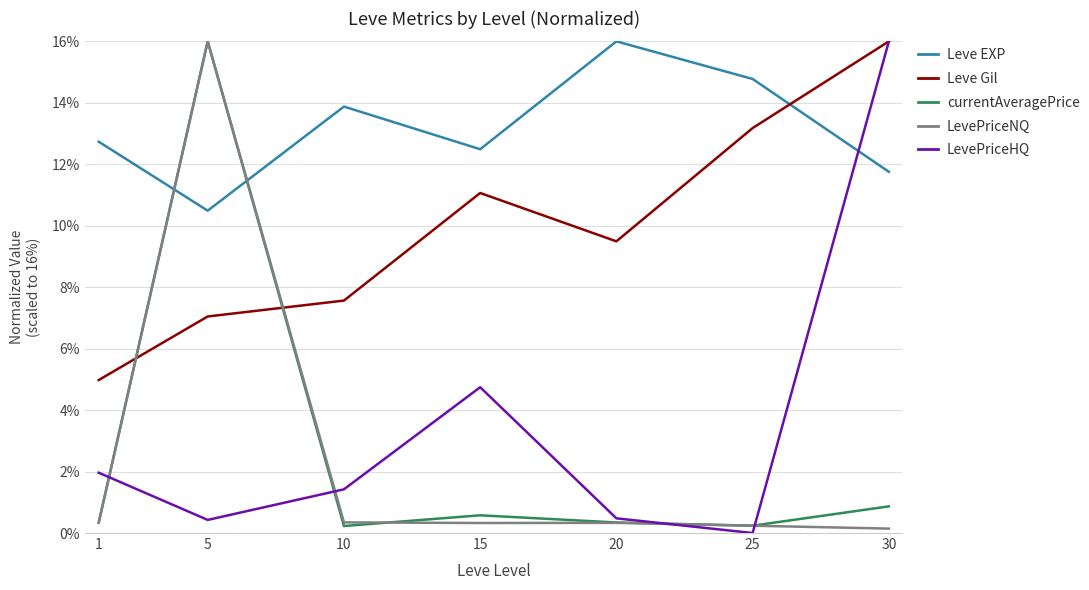

How many series are shown in this chart?

5